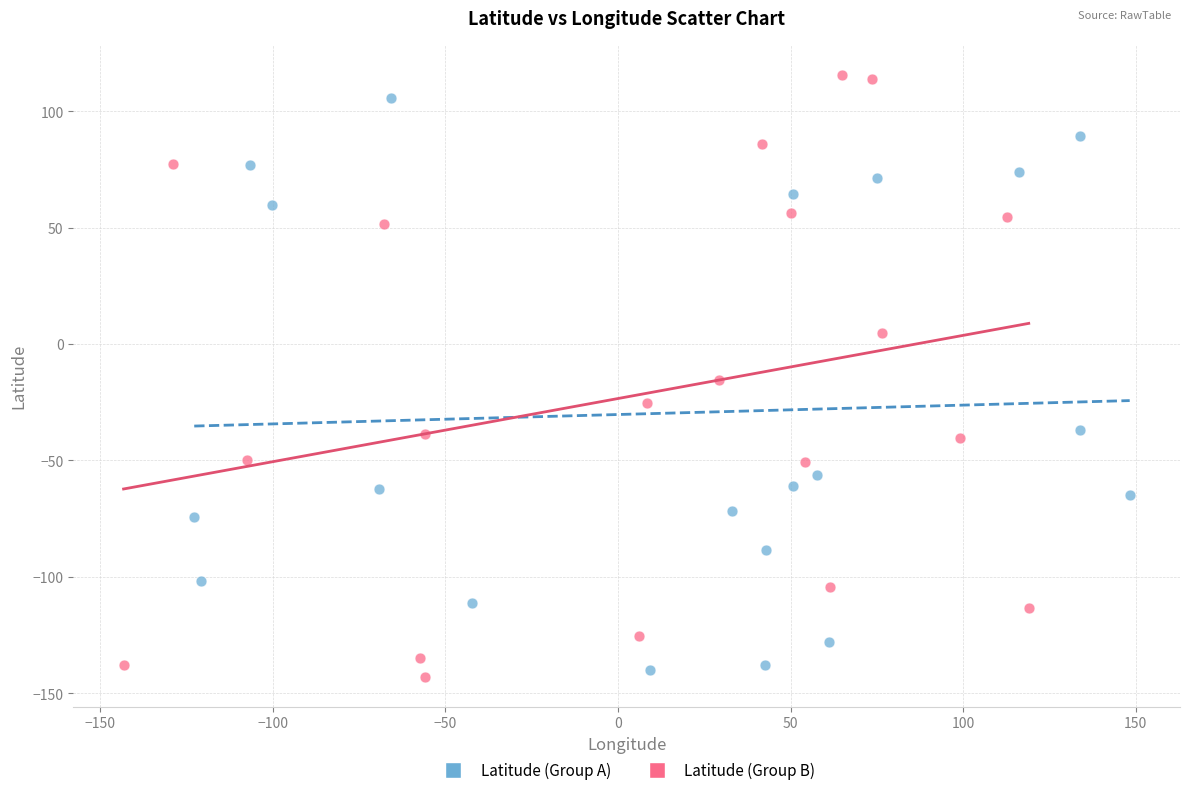

Which series has the widest spread of Y values?

Latitude (Group B)